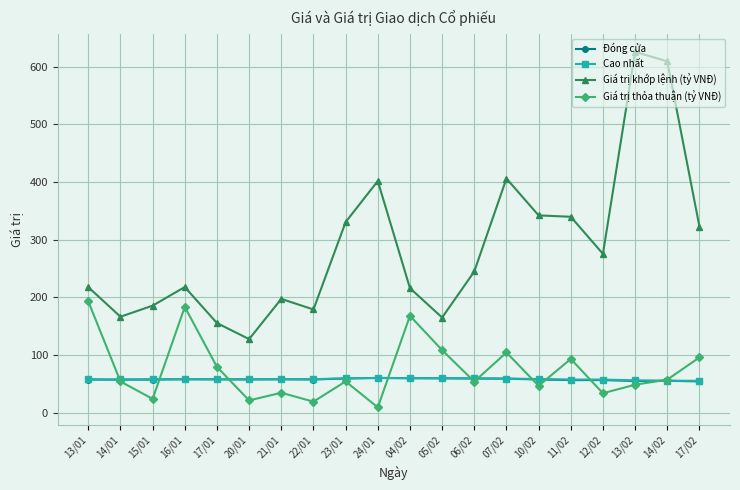

How many data points in Giá trị khớp lệnh (tỷ VNĐ) are above 244?

10